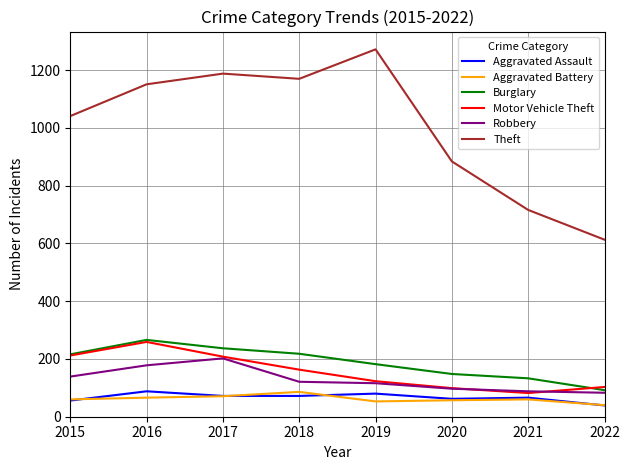

True or false: Theft and Motor Vehicle Theft cross at least once.

False